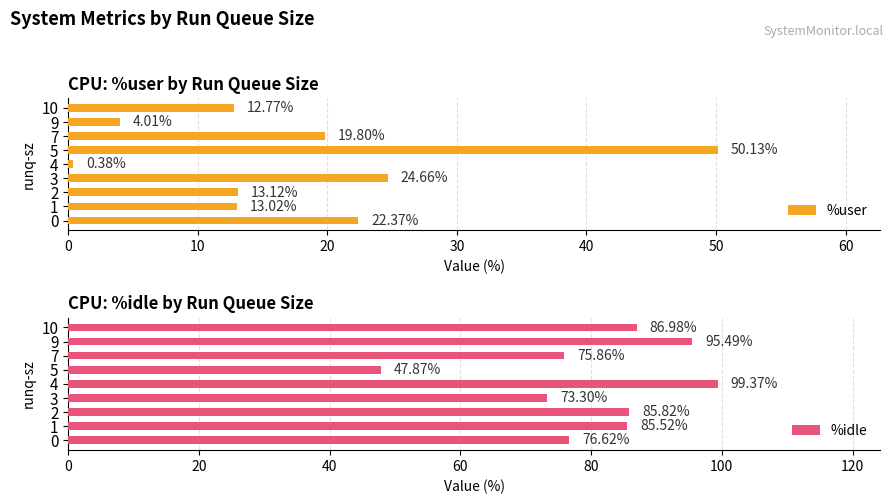

What is the average value of the %user series?

17.8